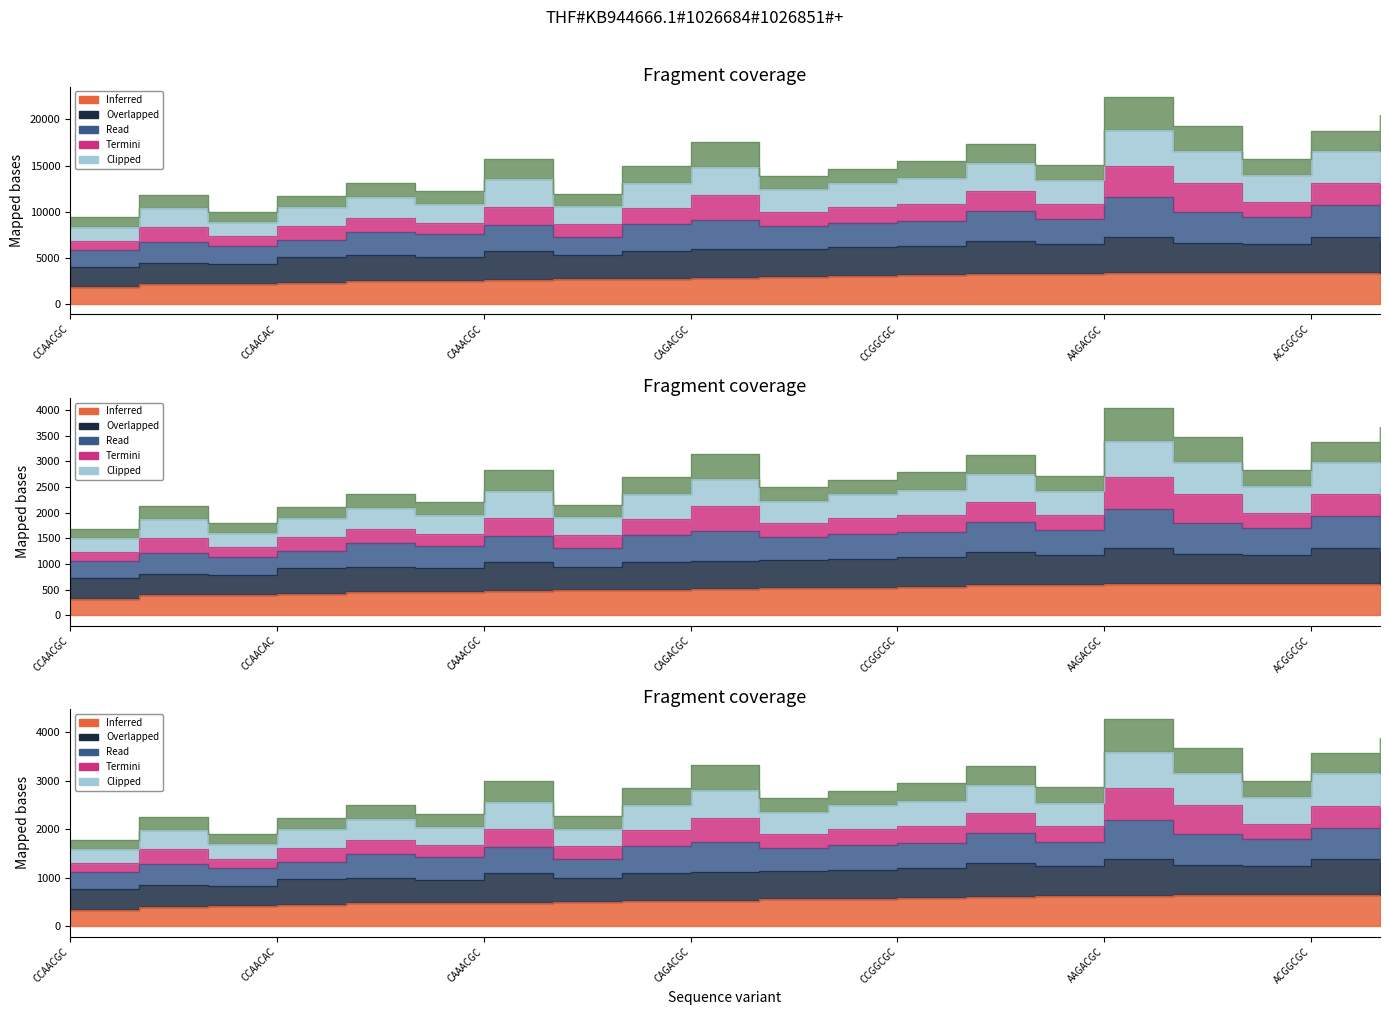

At how many categories does at least one series exceed 3778?

1